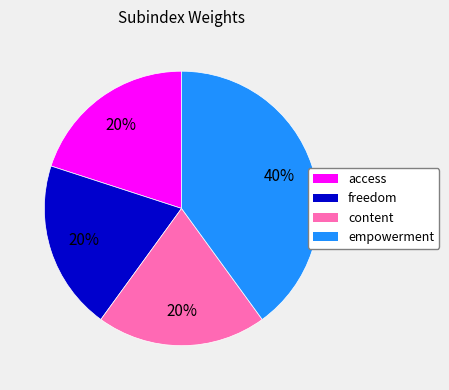

True or false: freedom accounts for 20% of the total.

True